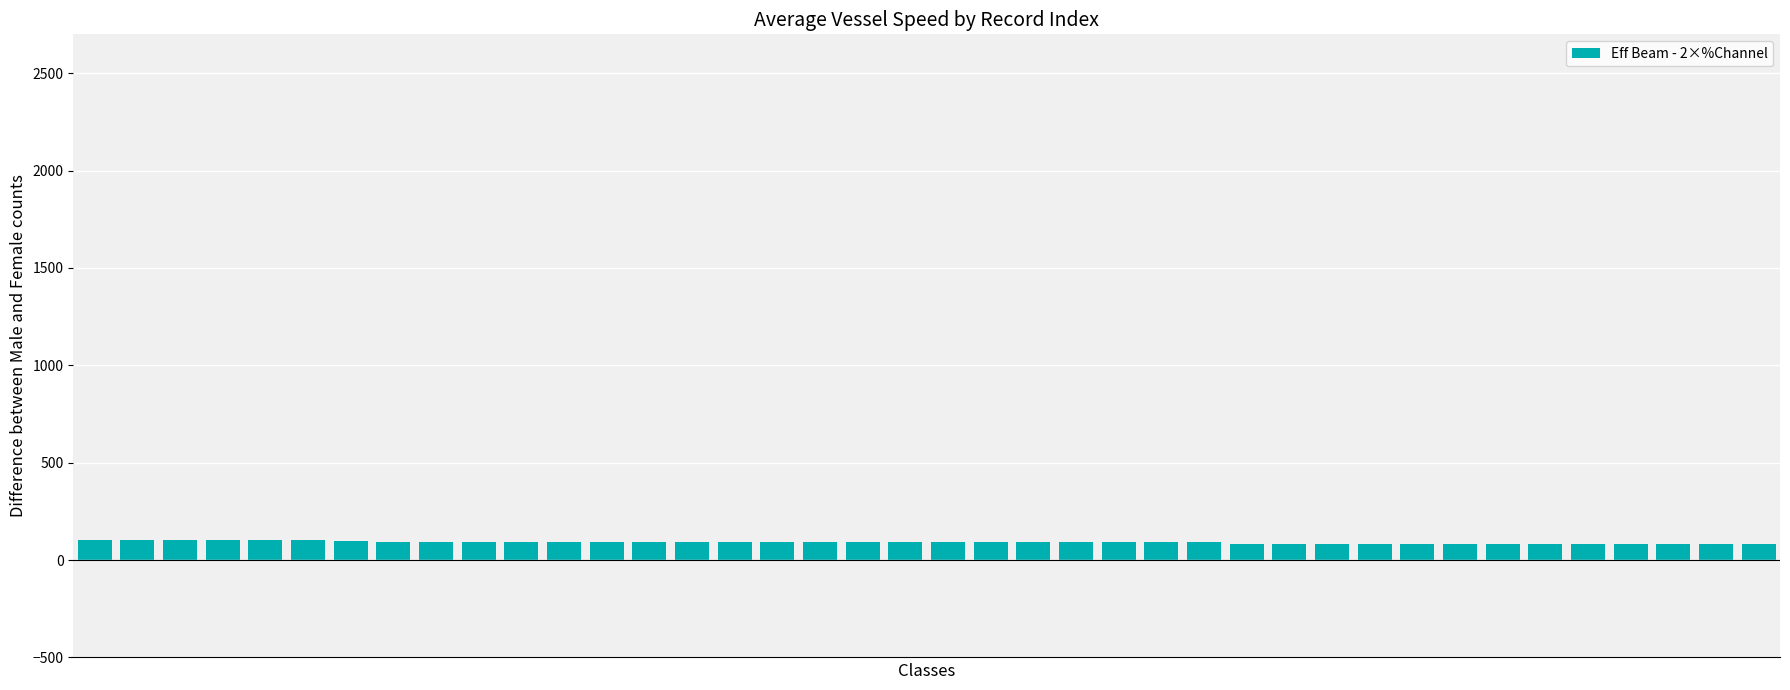

What is the smallest value displayed?

80.7